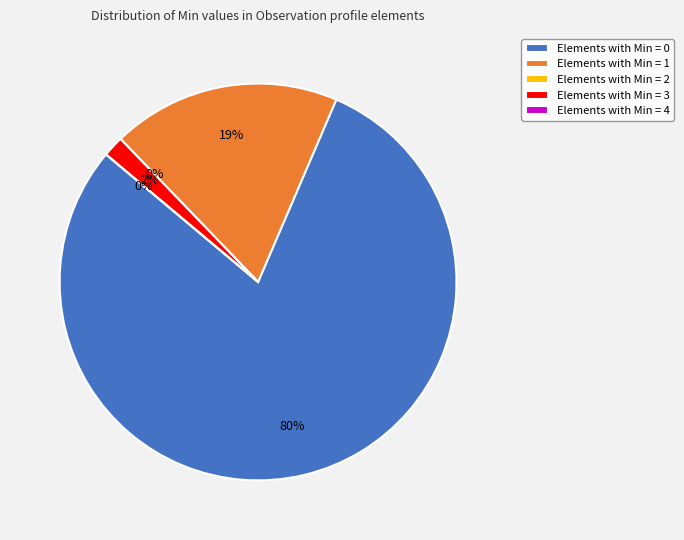

How many slices are in this pie chart?

5